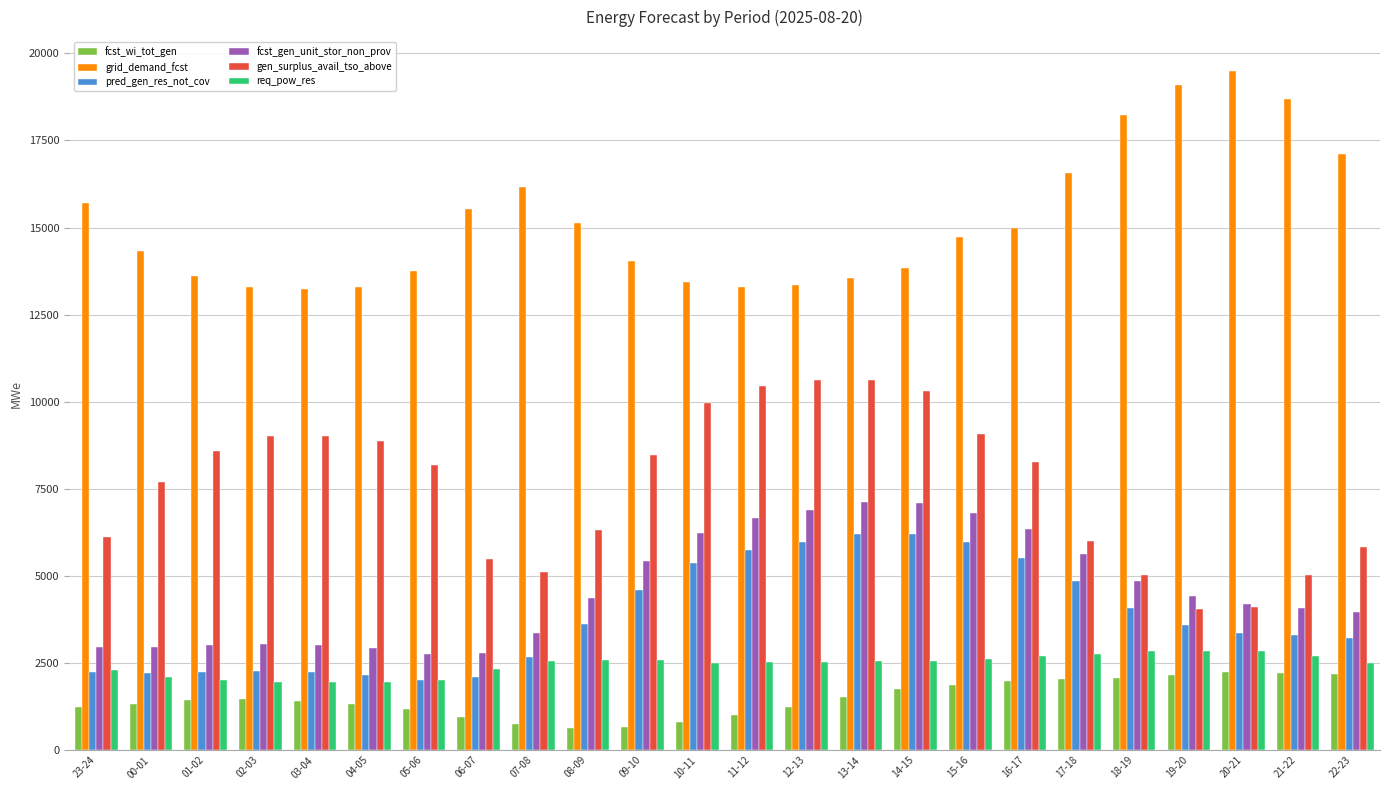

What is the difference between the maximum and second lowest values in the fcst_wi_tot_gen series?

1565